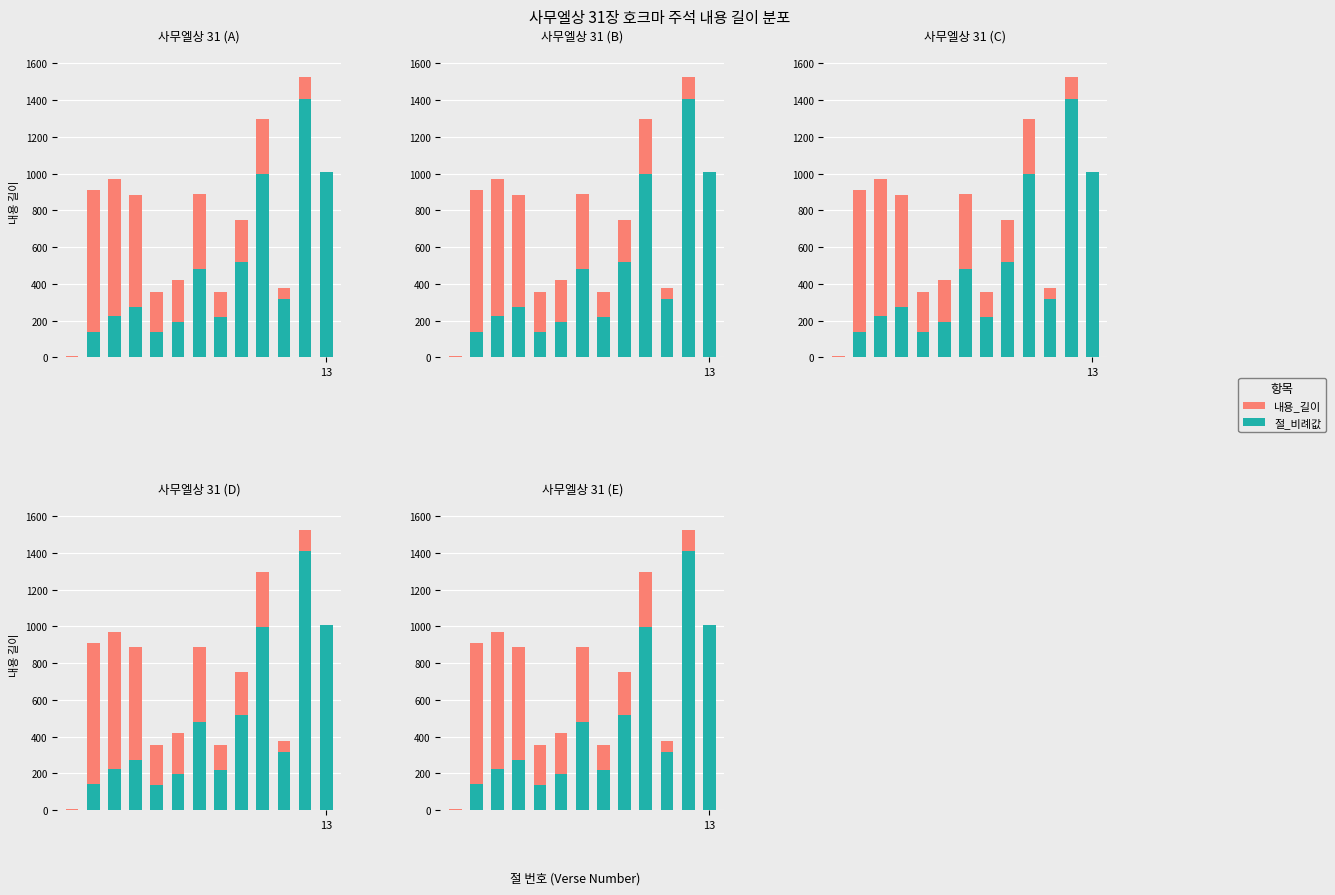

Reading right to left, what are all the values shown in this chart?

내용_길이: 1009.0	1526.0	375.0	1296.0	749.0	356.0	889.0	420.0	356.0	886.0	969.0	909.0	7.0
절_비례값: 1009.0	1408.6	317.3	996.9	518.5	219.1	478.7	193.8	136.9	272.6	223.6	139.8	0.5